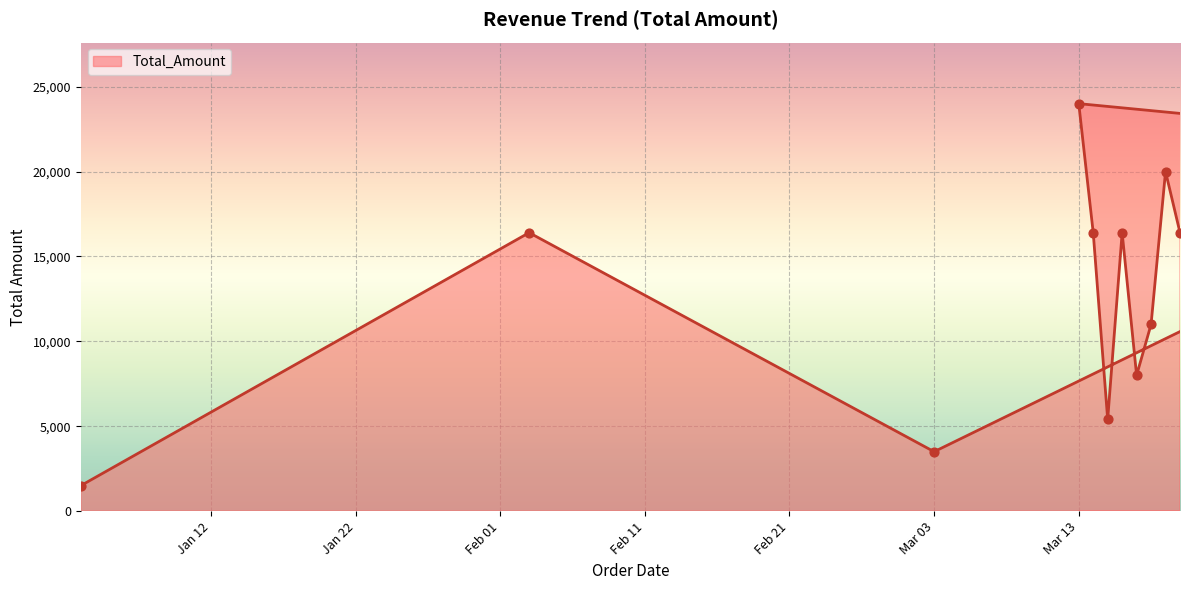

Between 2025-03-16 and 2025-03-03, which is larger?

2025-03-16